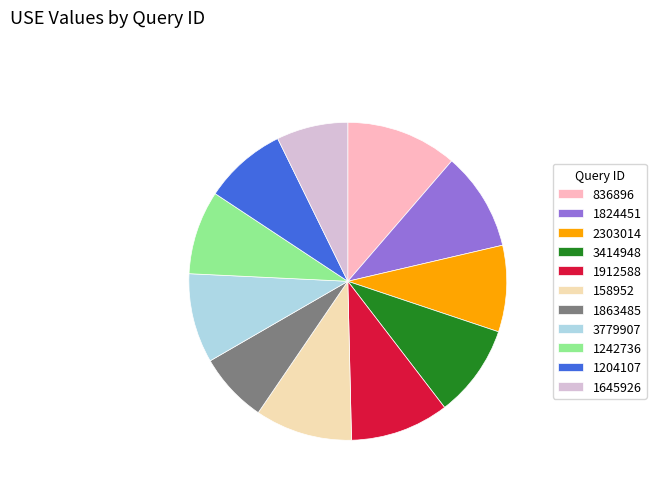

Does any single category account for the majority?

No